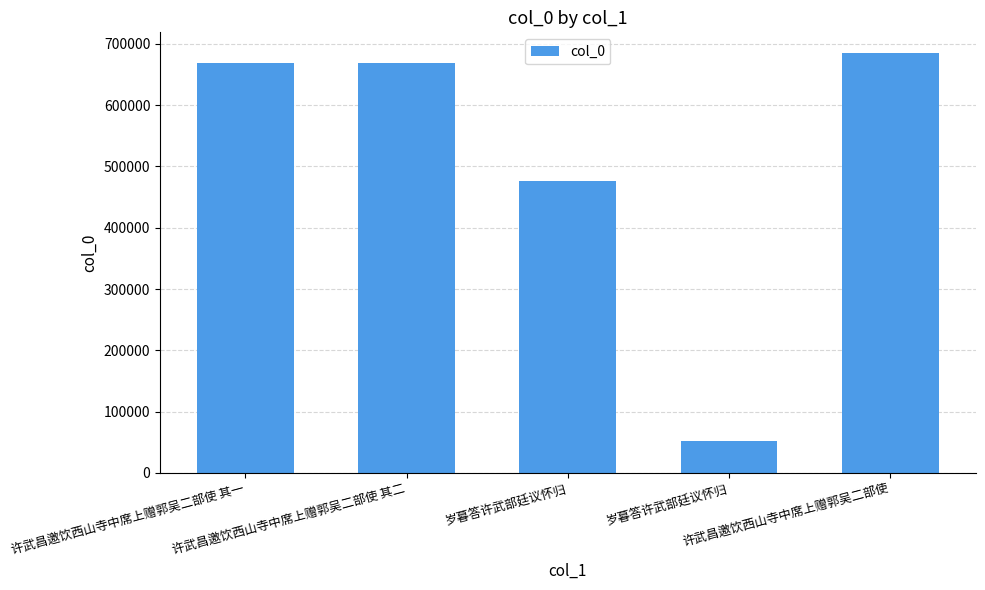

Reading right to left, extract all data points from this chart.

684453	52622	476045	667995	667994